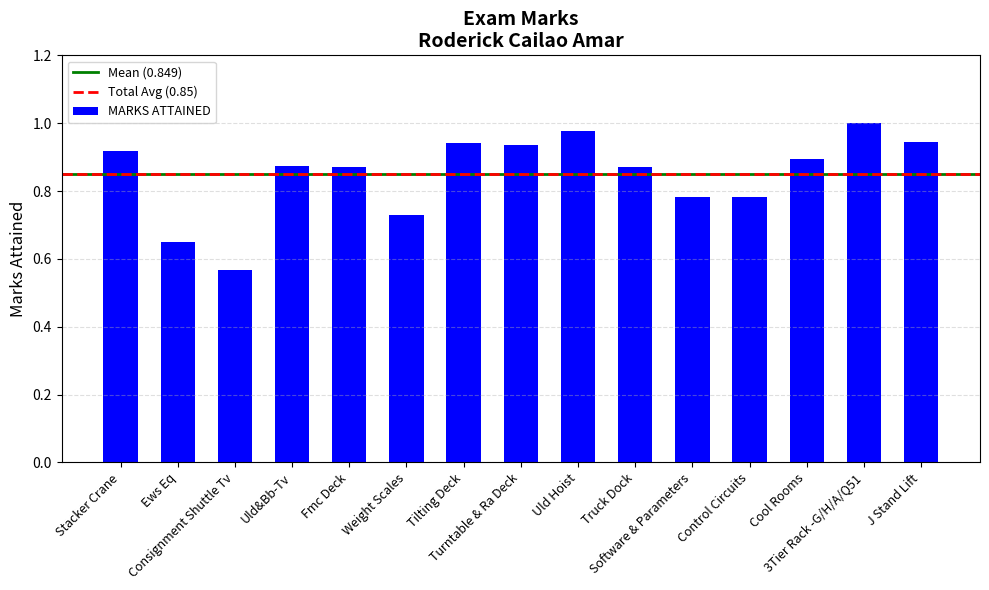

Is it true that the value at Uld Hoist is 1.5?

False